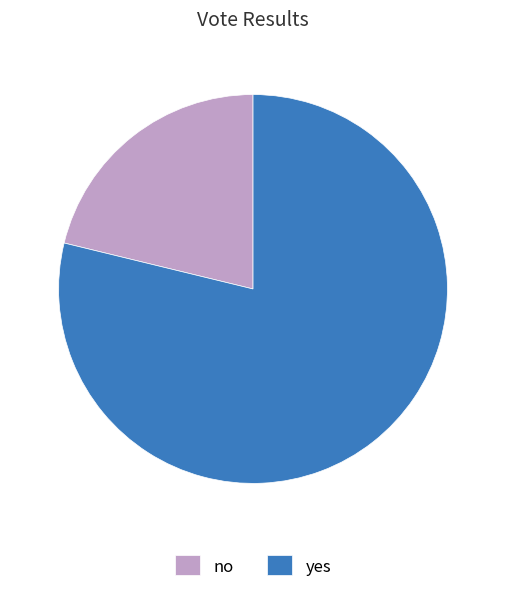

Is it true that yes is 79% of the pie?

True